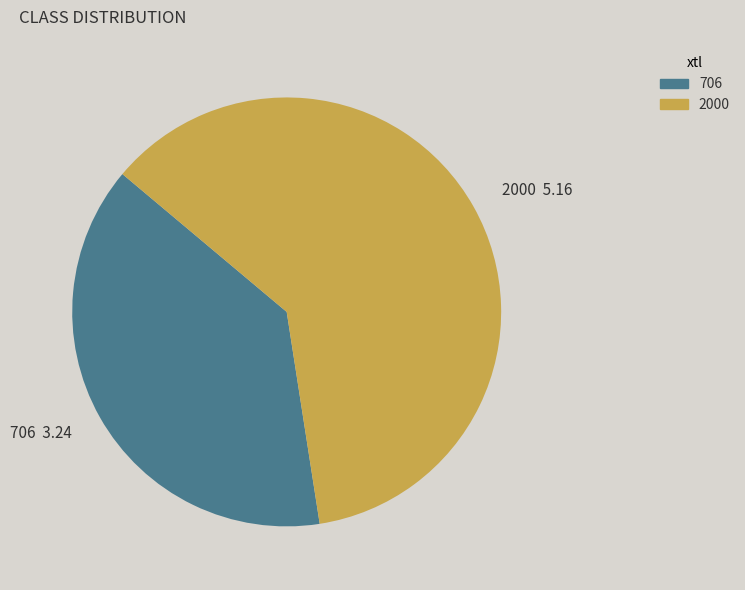

Is it true that 2000 is 52% of the pie?

False